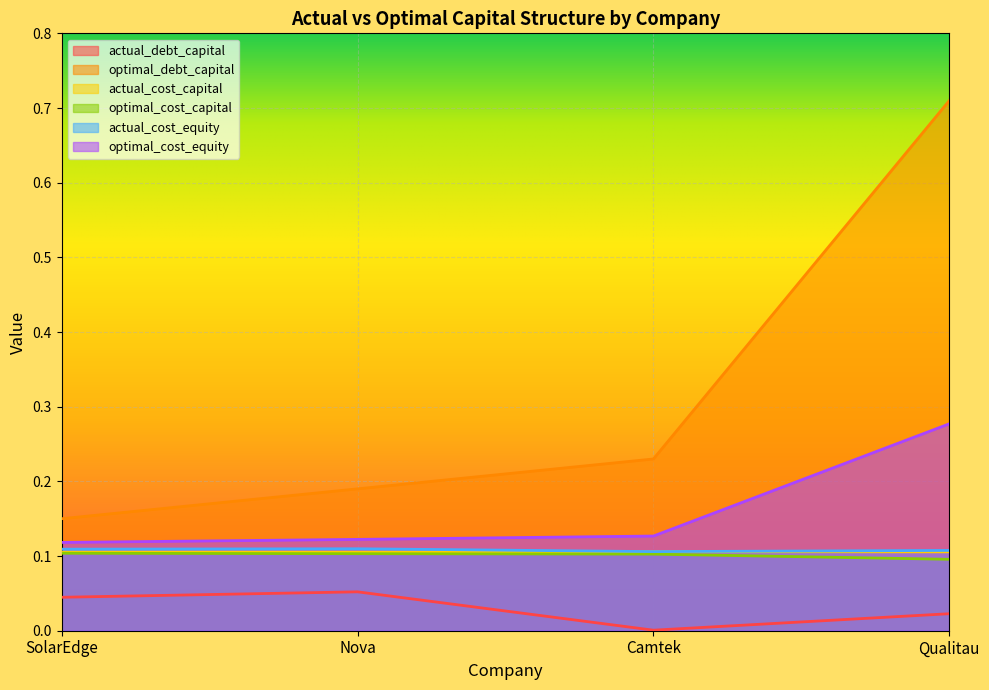

Rank the categories by optimal_debt_capital value from lowest to highest.

SolarEdge, Nova, Camtek, Qualitau